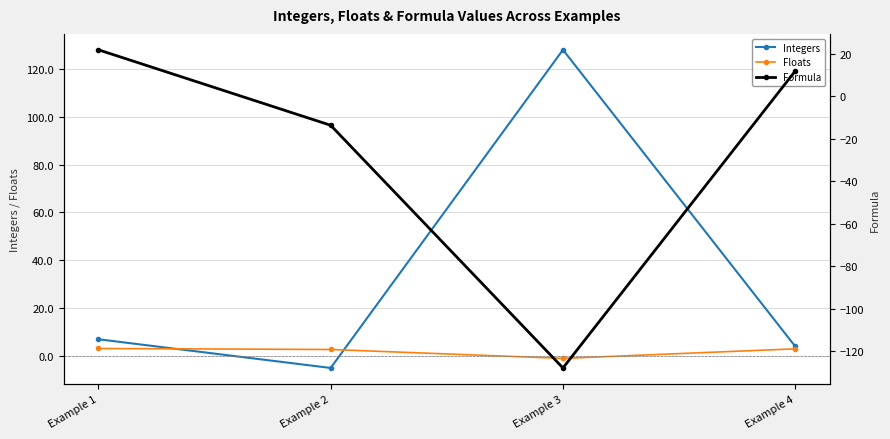

How many intersections are there between Floats and Formula?

2